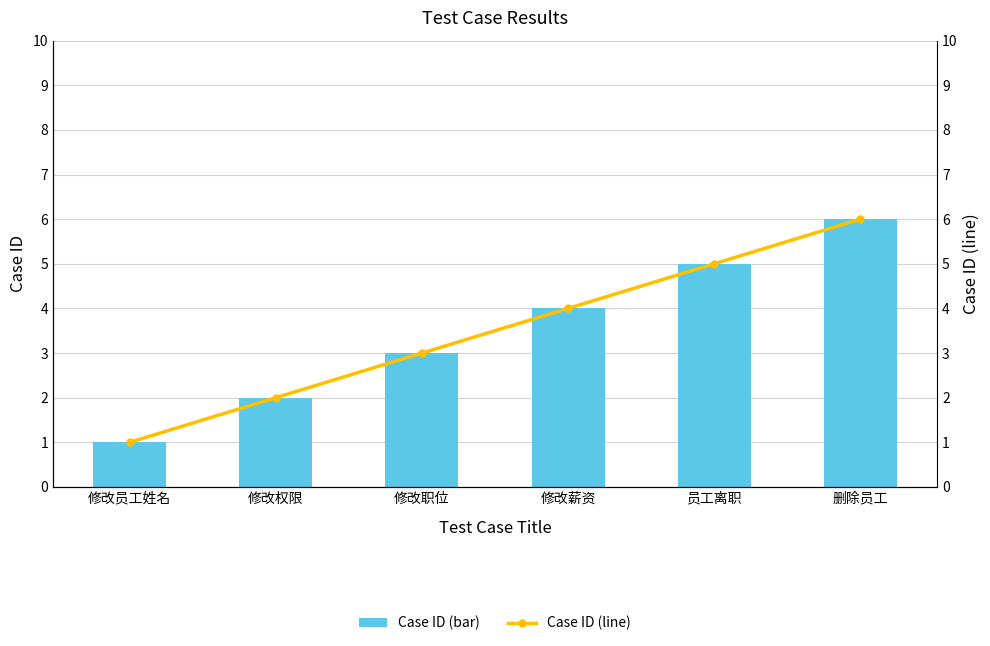

Which series has the largest total across all categories?

Case ID (bar)